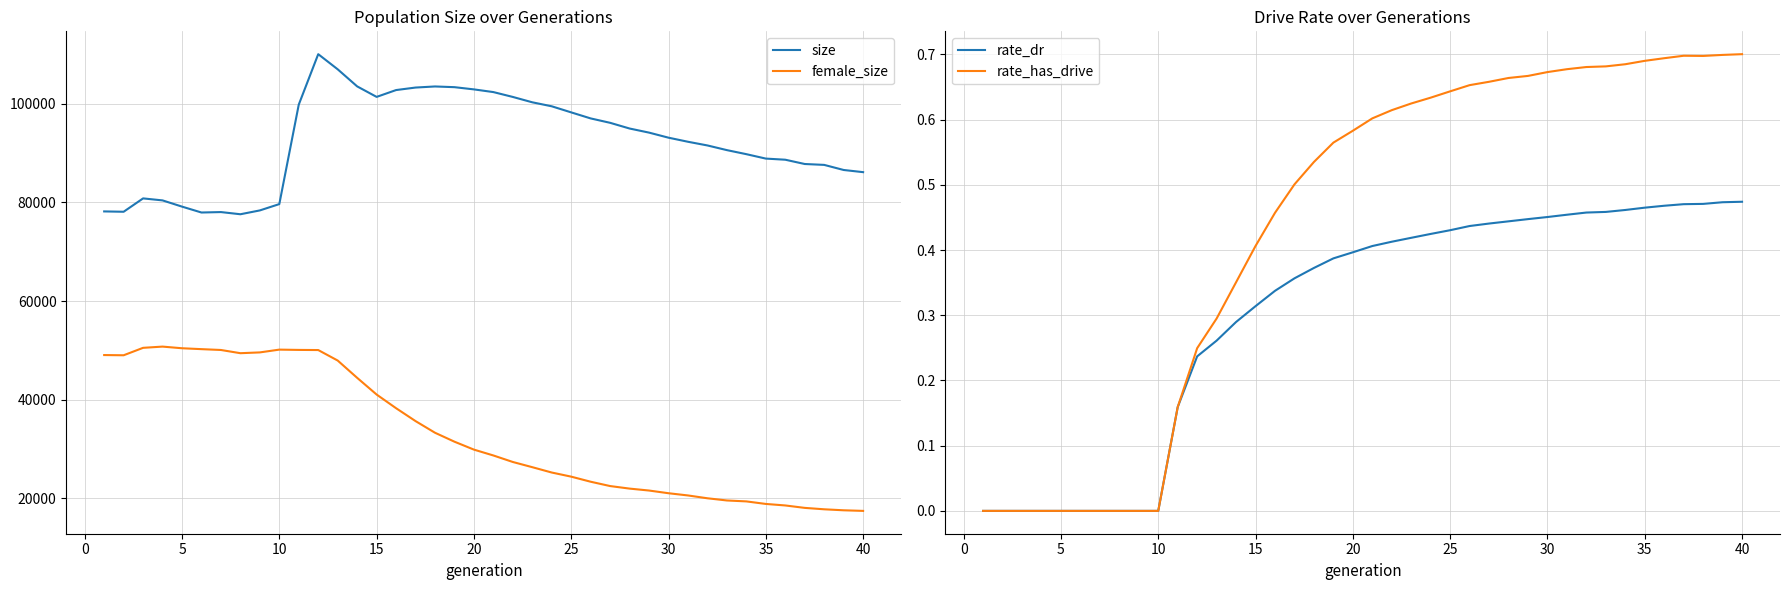

At how many categories does at least one series exceed 46505?

40